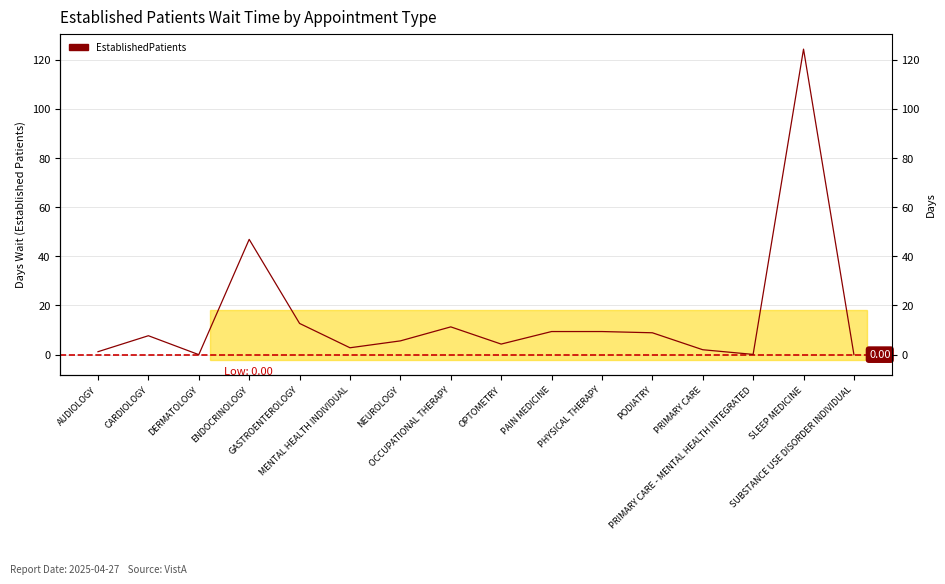

Where is the first local maximum?

CARDIOLOGY